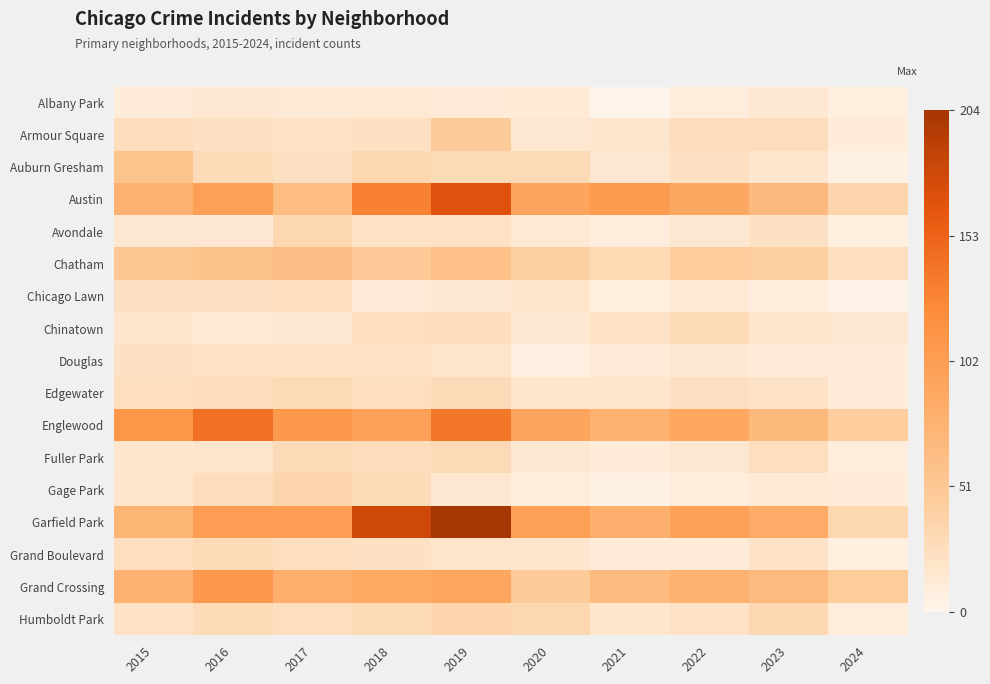

Between 2015 and 2023, which is larger?

2023